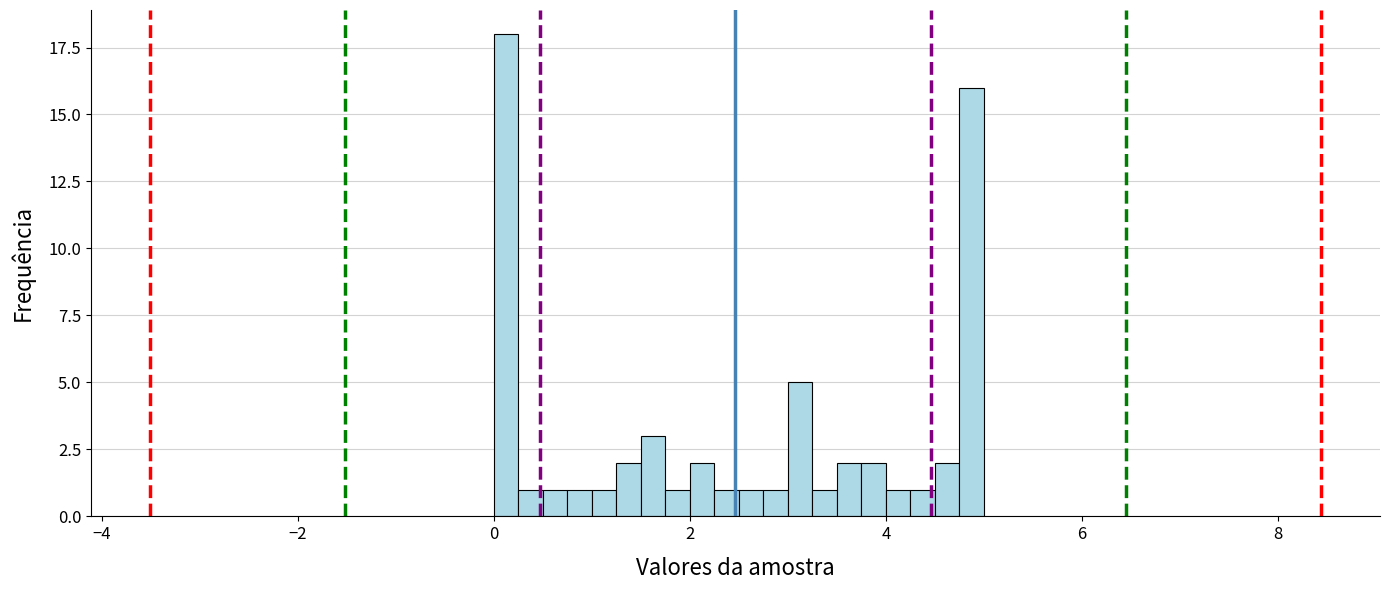

Read against the x-axis, roughly where is the centre of the tallest bar?

0.2